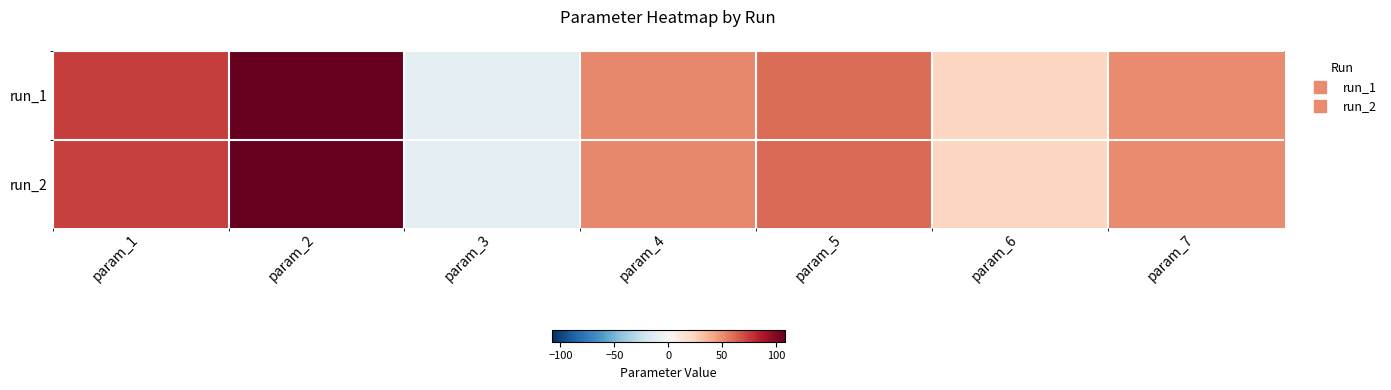

Between param_7 and param_4, which is larger?

param_4